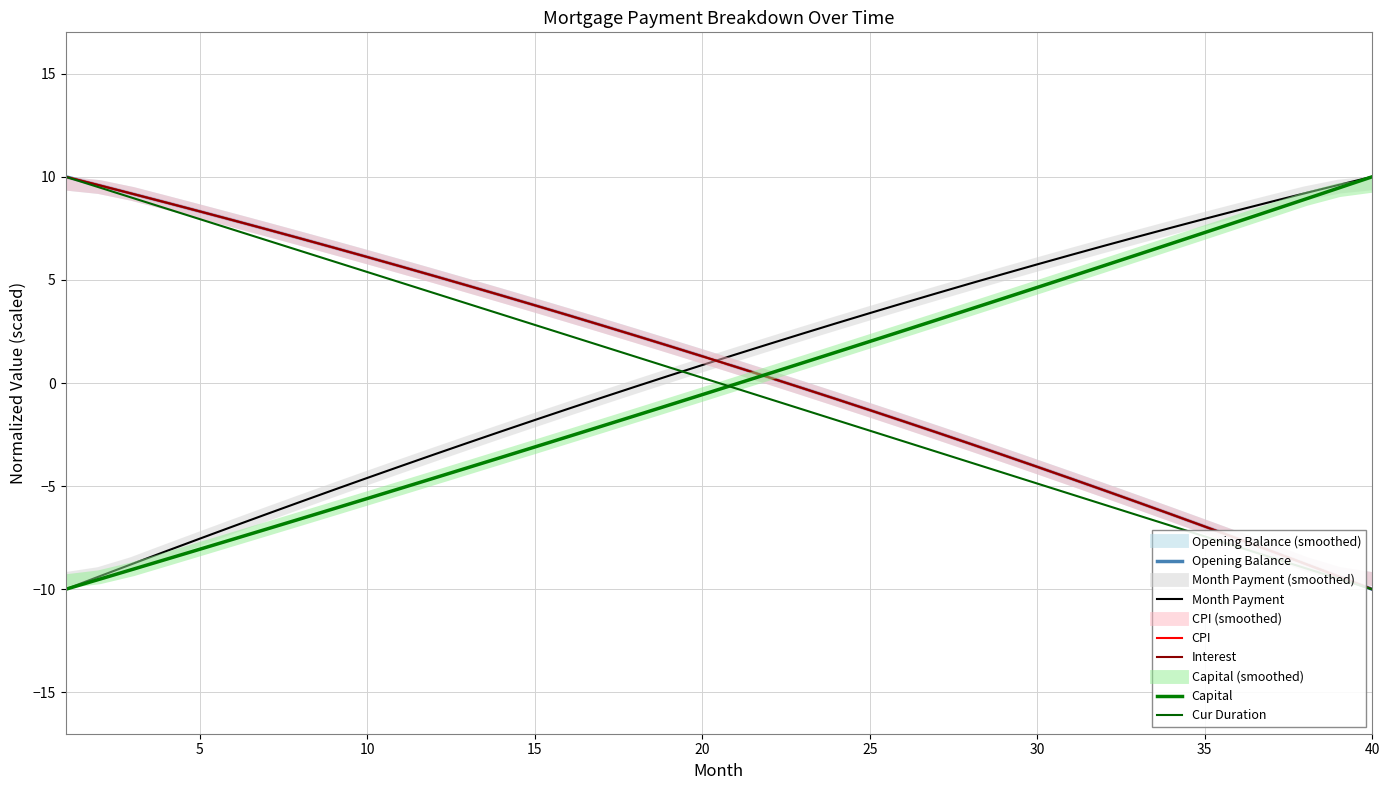

What are all the series names shown in the legend?

Opening Balance (smoothed), Opening Balance, Month Payment (smoothed), Month Payment, CPI (smoothed), CPI, Interest, Capital (smoothed), Capital, Cur Duration